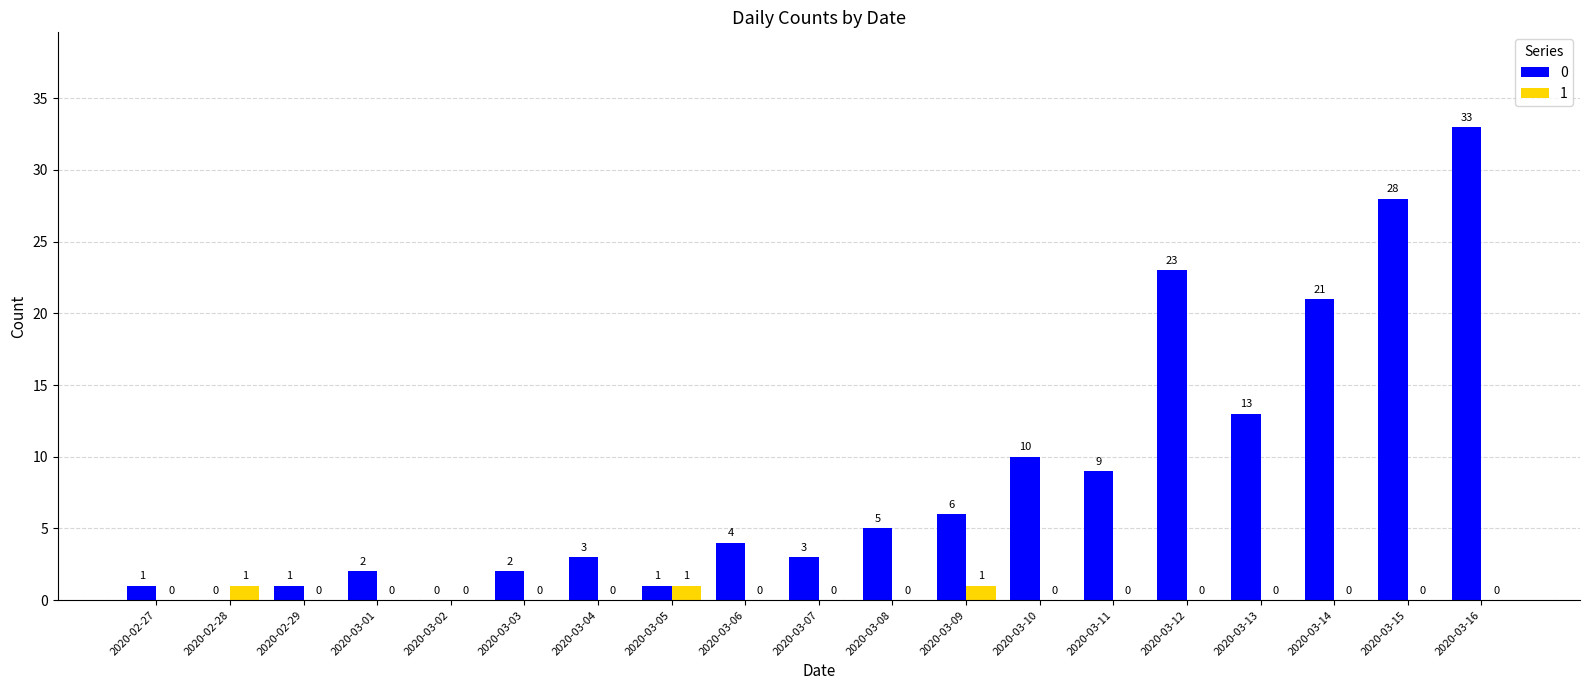

What is the total value across all series at 2020-03-15?

28